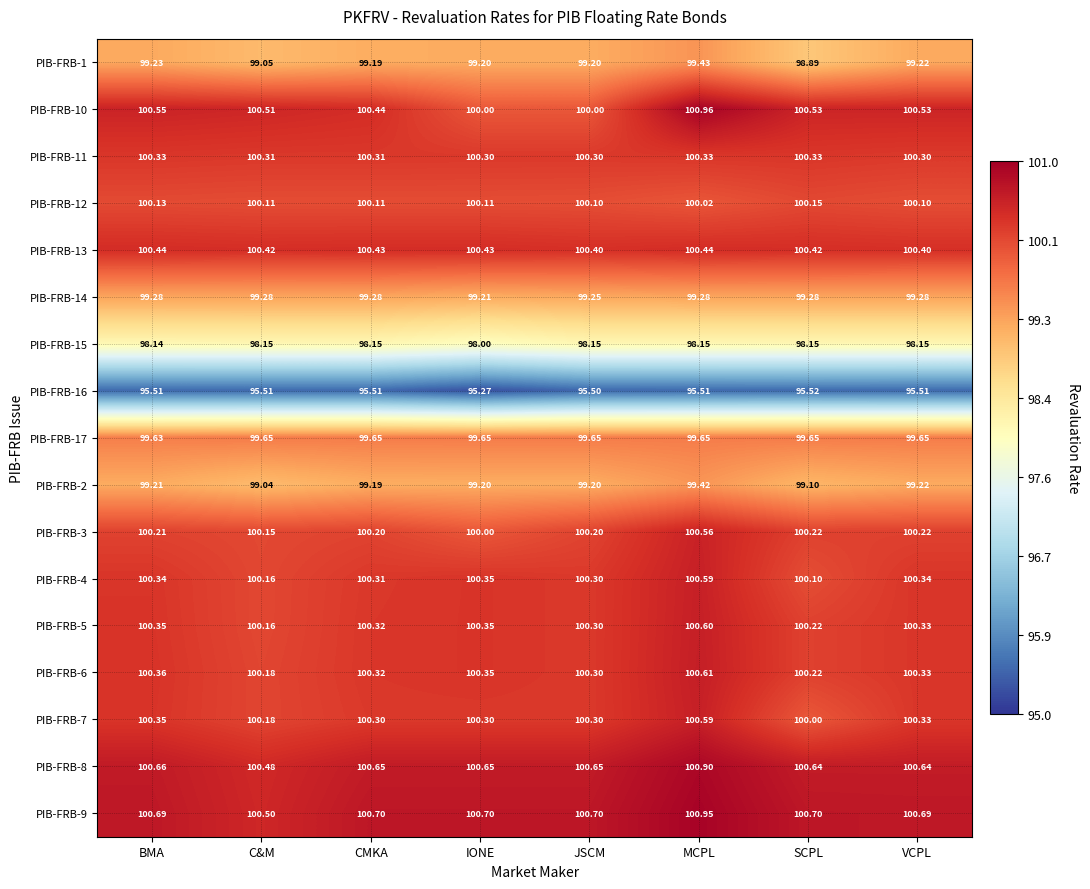

At which category is the sum across all series the highest?

MCPL